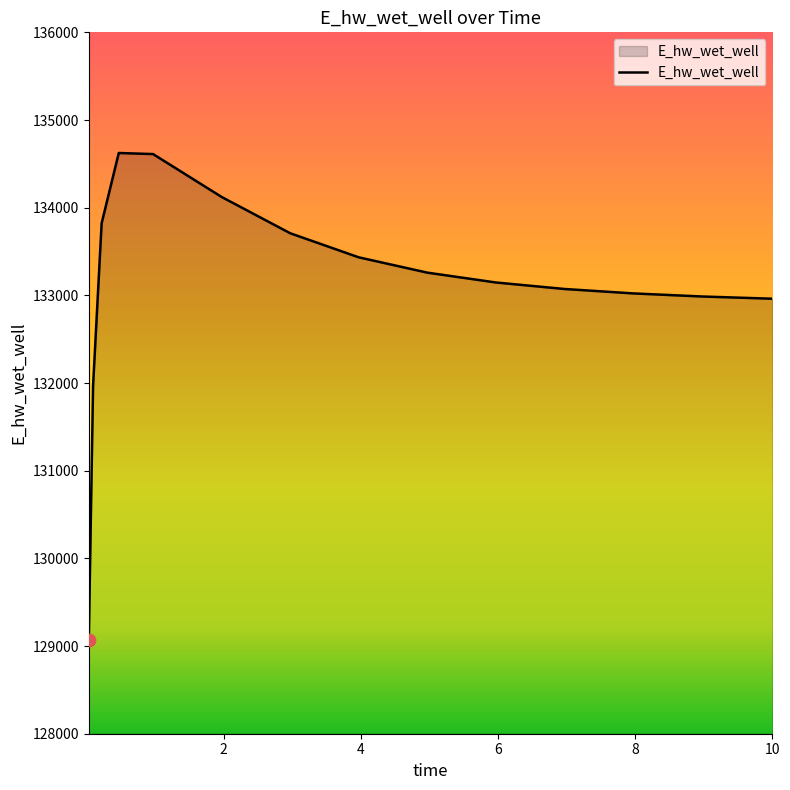

What is the greatest value displayed?

134623.7